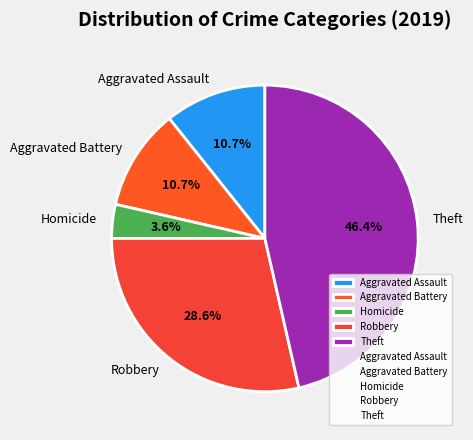

How much of the chart is everything except Theft?

53.6%